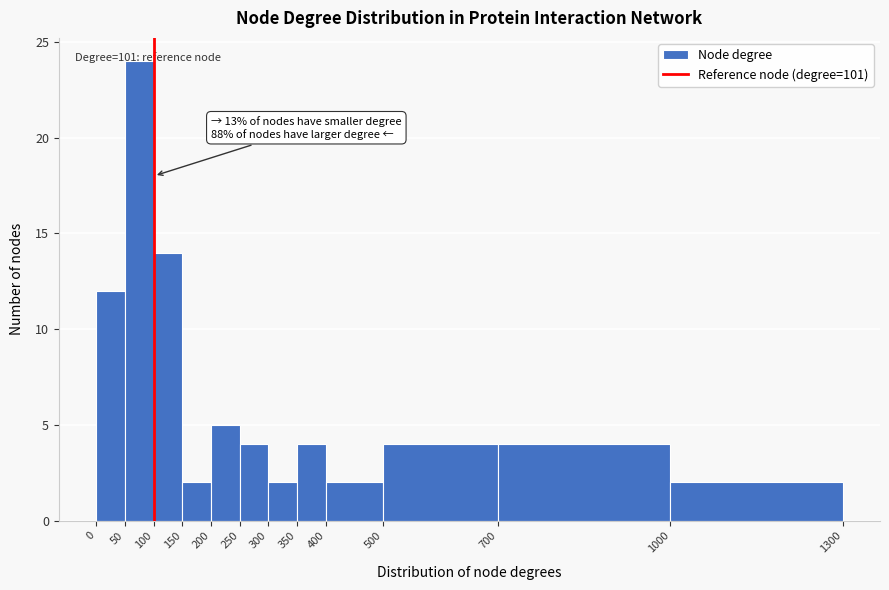

Which range on the x-axis has the tallest bar?

50 to 100